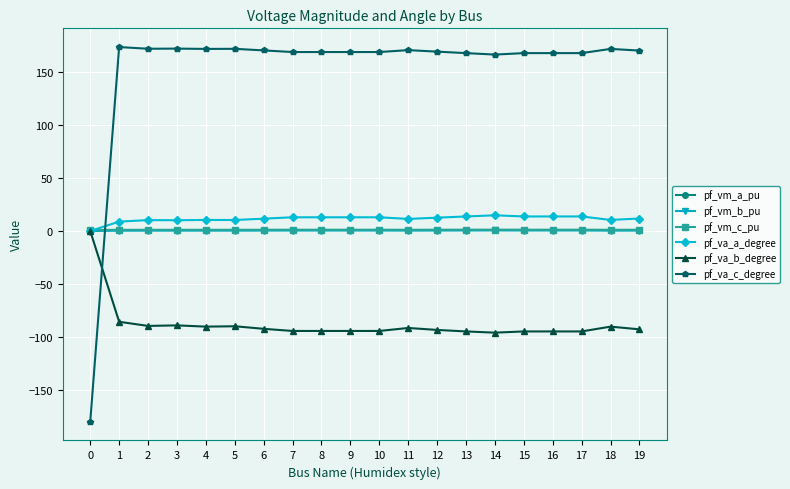

Is it true that pf_va_b_degree equals -52.3 at 15?

False